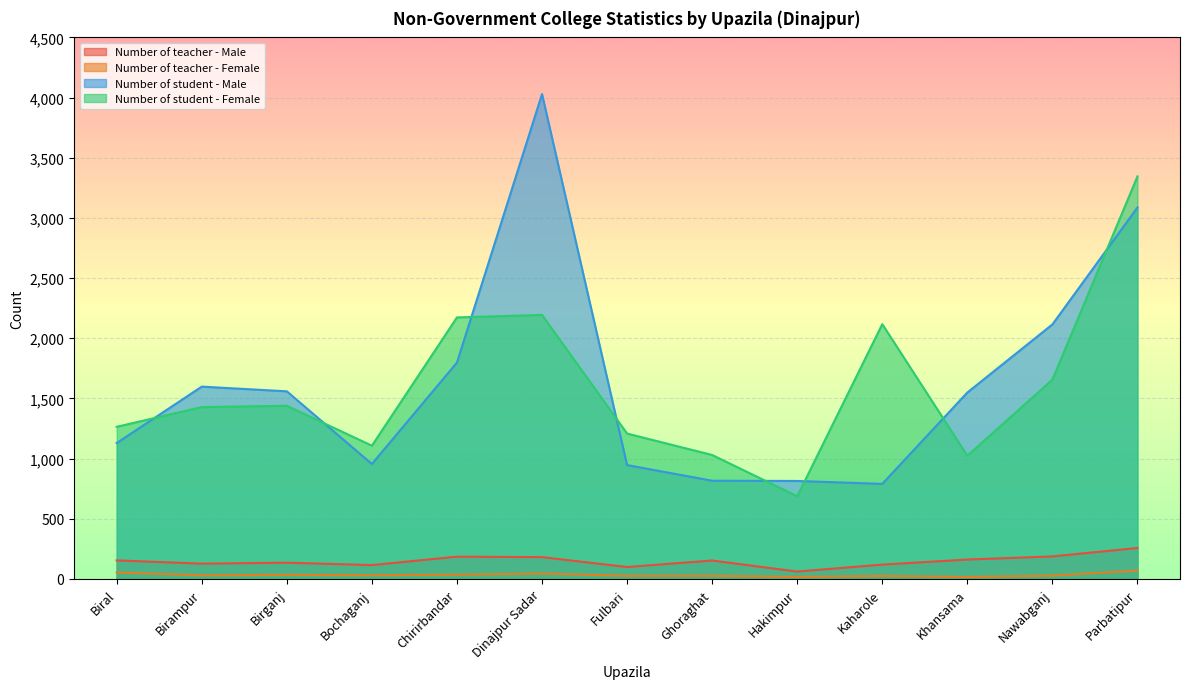

Where is Number of student - Female nearest to the value 2016?

Kaharole